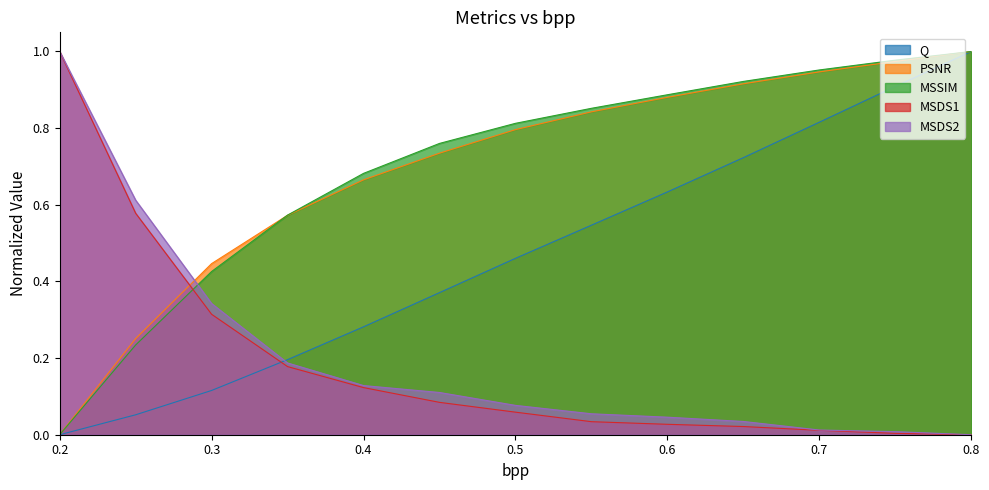

True or false: MSDS1 and MSDS2 intersect in this chart.

False